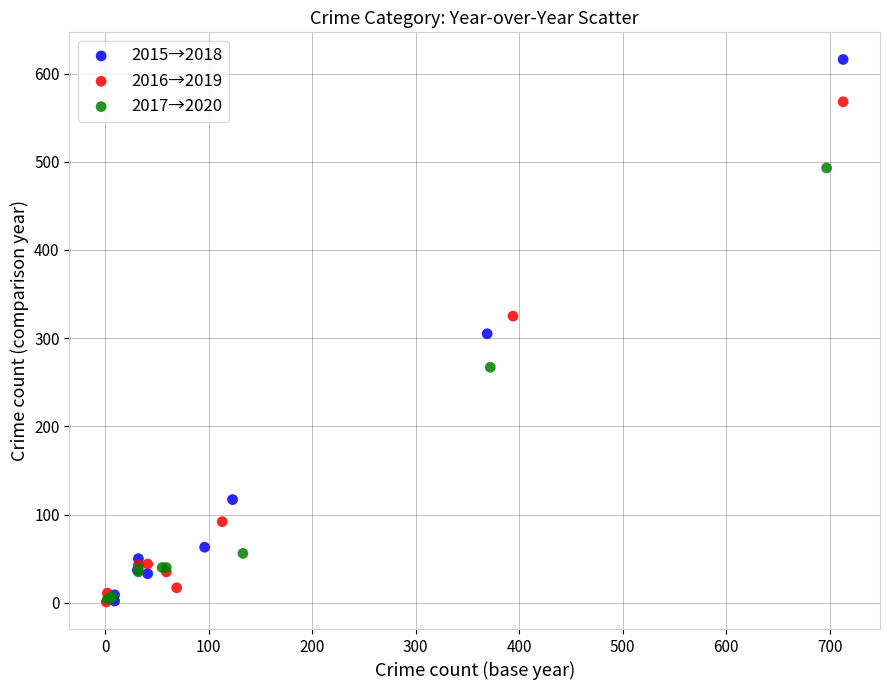

Which series has the widest spread of Y values?

2015→2018